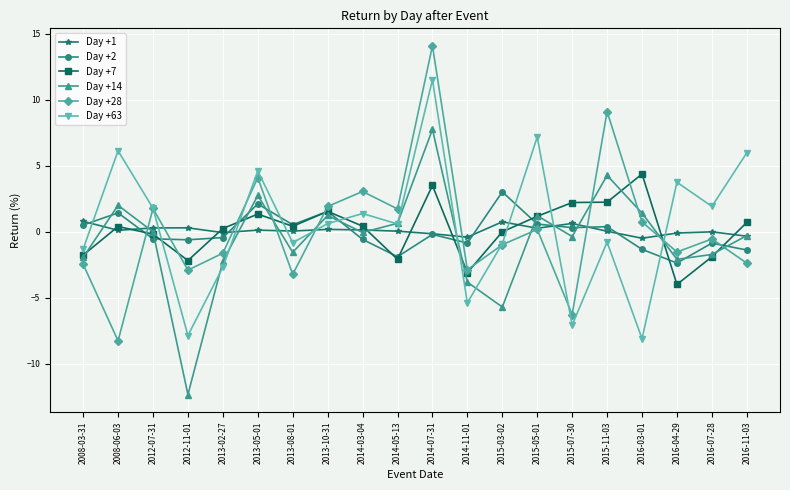

True or false: Day +63 and Day +1 cross at least once.

True